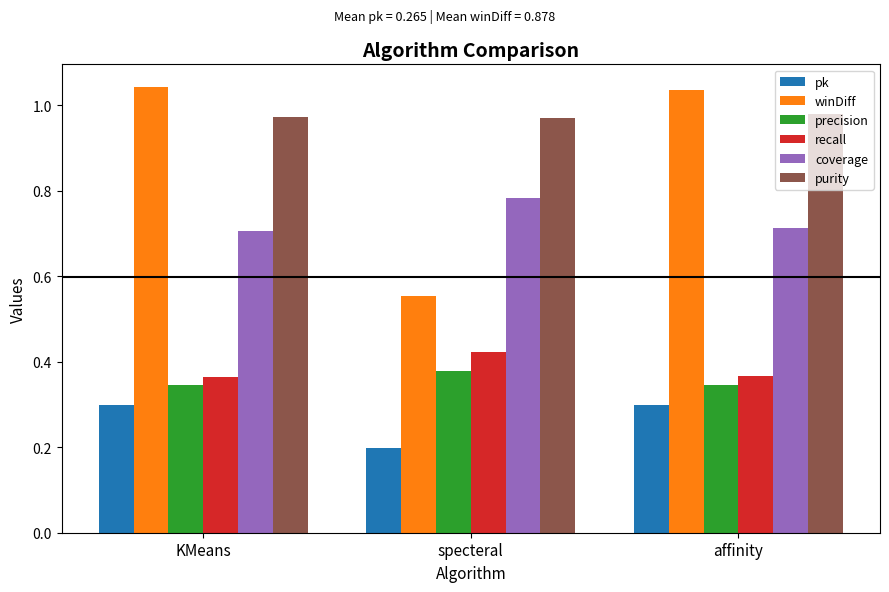

Is it true that pk equals 0.3 at affinity?

True